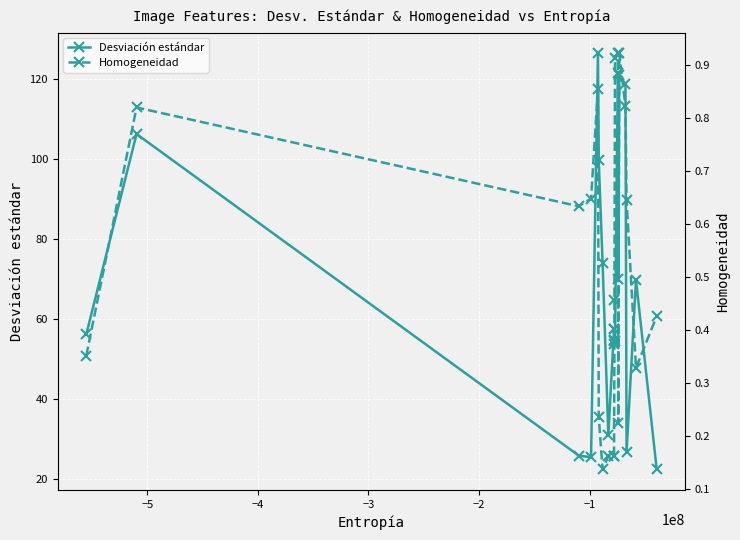

What is the lowest value of the Desviación estándar series?

22.5